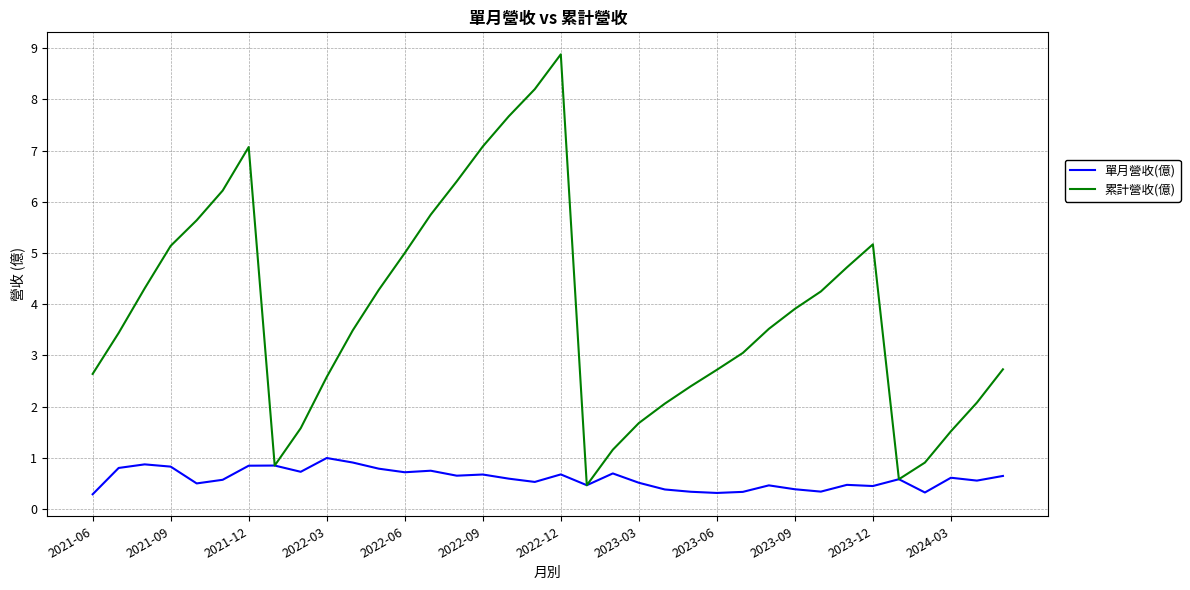

Rank the series by their average value, from highest to lowest.

累計營收(億), 單月營收(億)